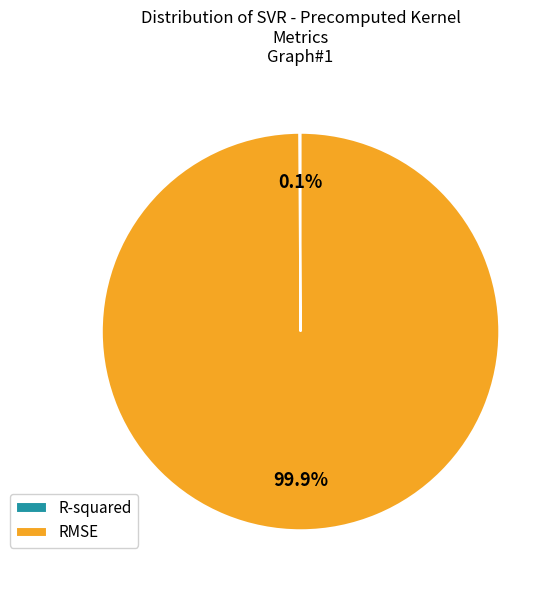

What is the largest slice in the pie chart?

RMSE